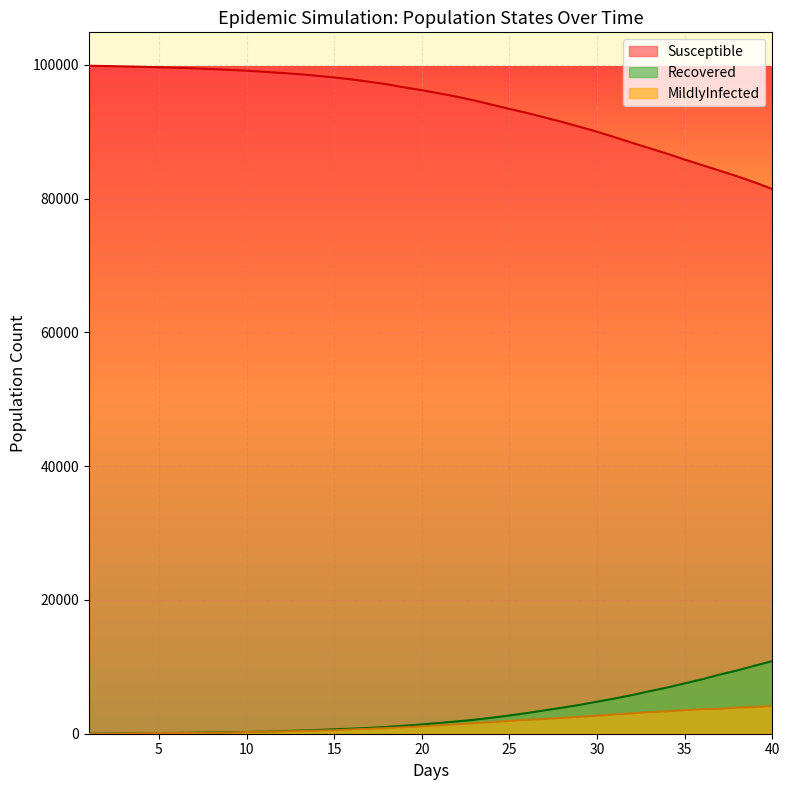

What is the label of the 38th point from the left?

38.0